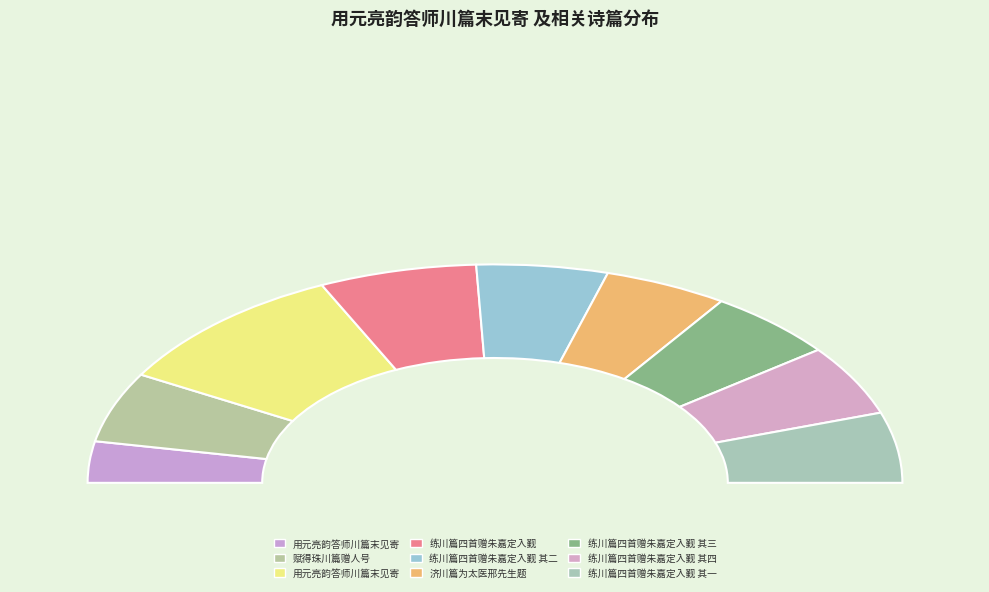

Is it true that 练川篇四首赠朱嘉定入觐 is 12% of the pie?

True